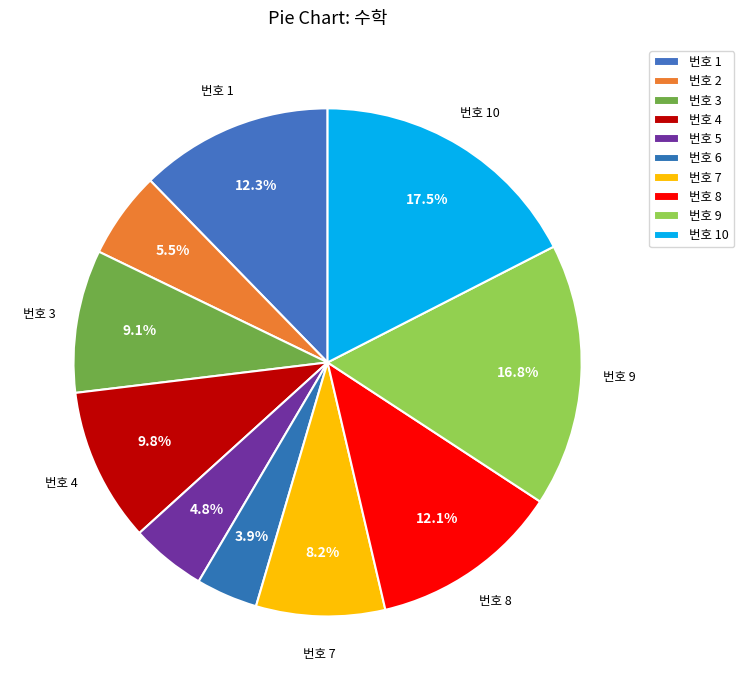

What is the smallest slice in the pie chart?

6